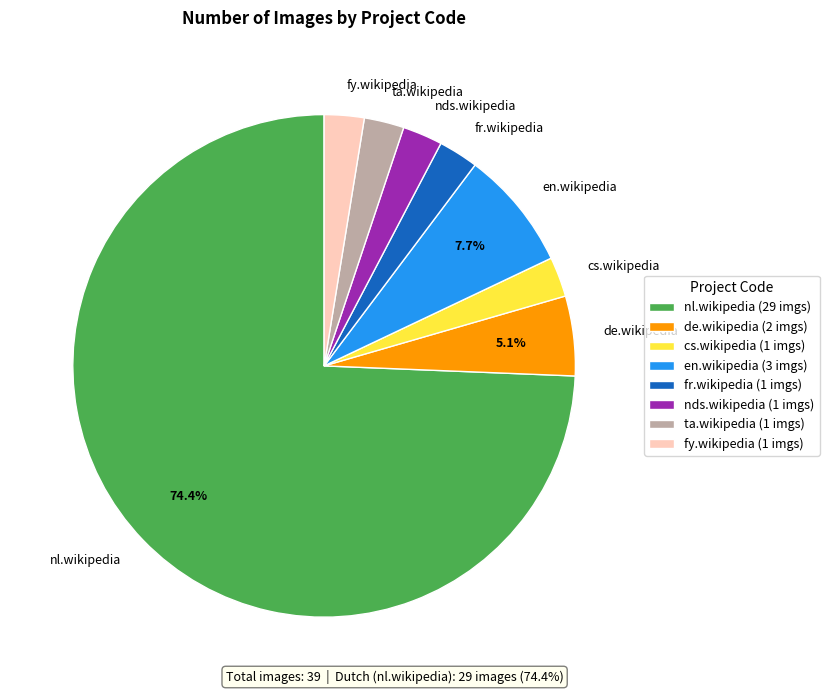

What is the ratio of the value at fr.wikipedia to the value at en.wikipedia?

0.3